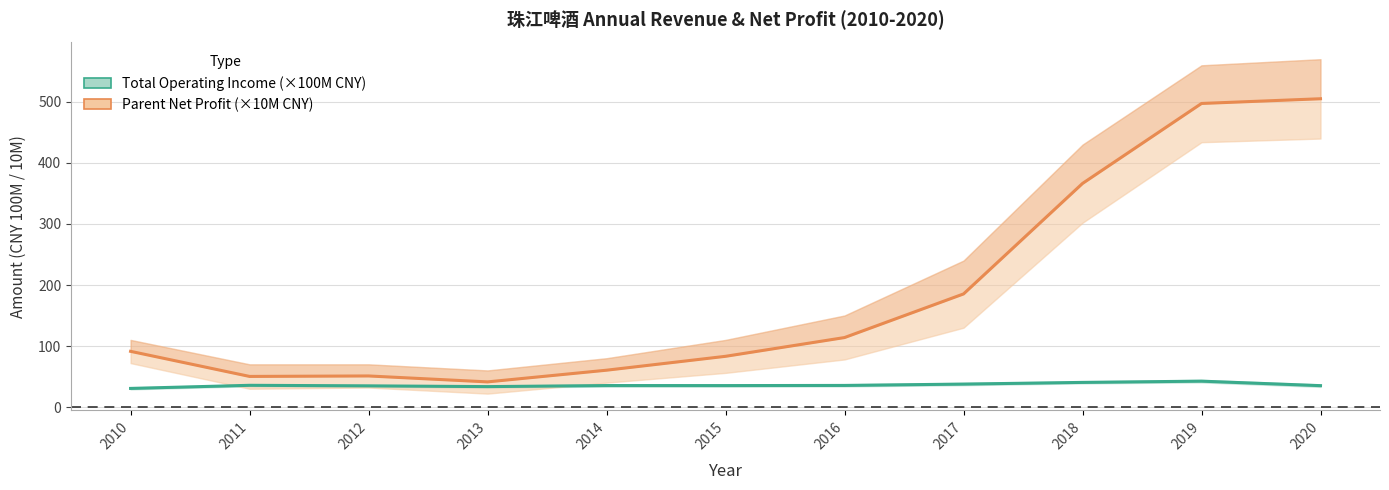

Is it true that Parent Net Profit equals 50.2 at 2011?

True